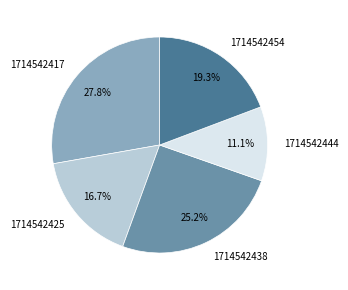

Is there a majority slice in this chart?

No